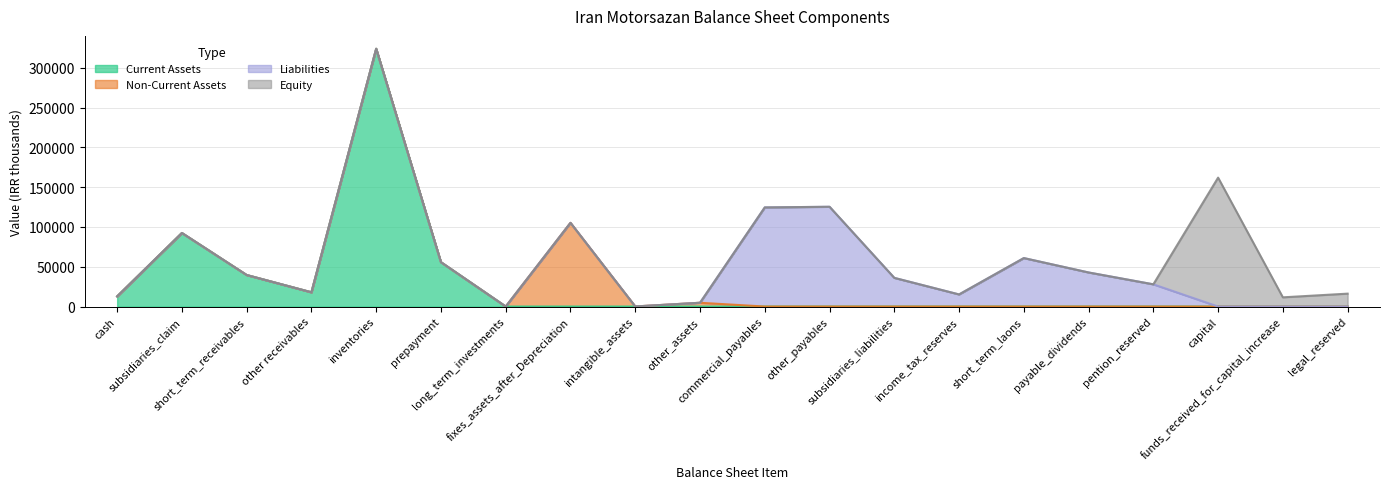

At which category does Equity reach its first local peak?

capital